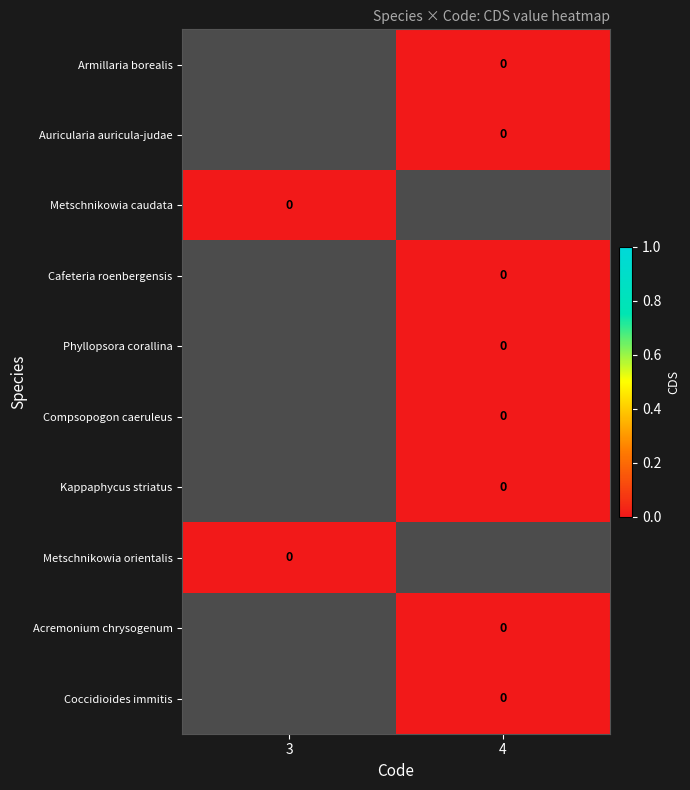

List the labels in order of Phyllopsora corallina value, largest first.

3, 4